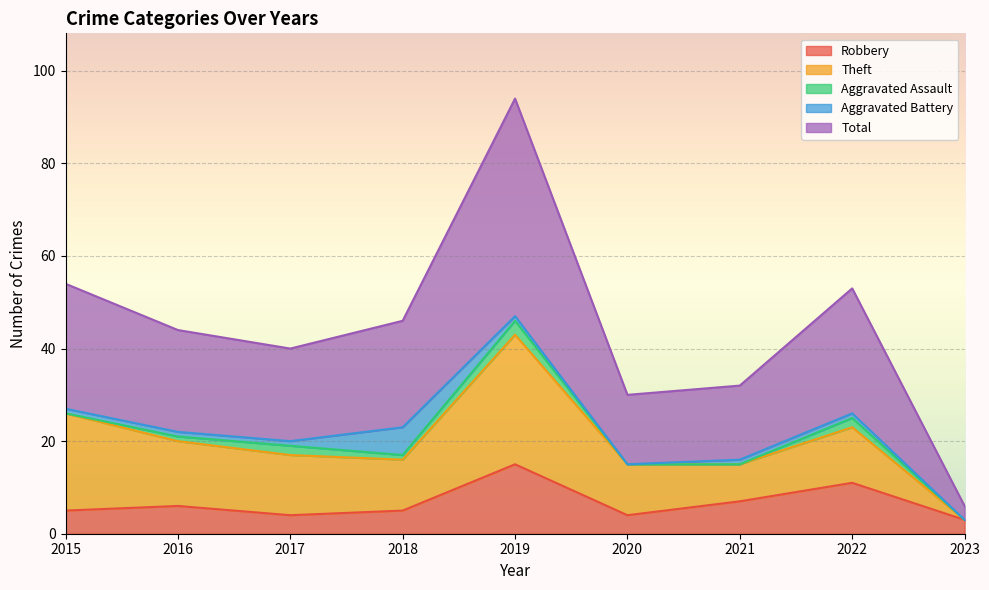

Which series has the largest range (max minus min)?

Total